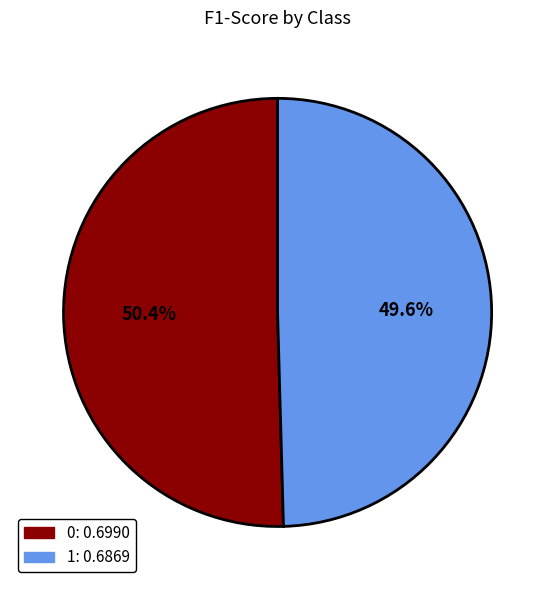

True or false: 1 accounts for 50% of the total.

True